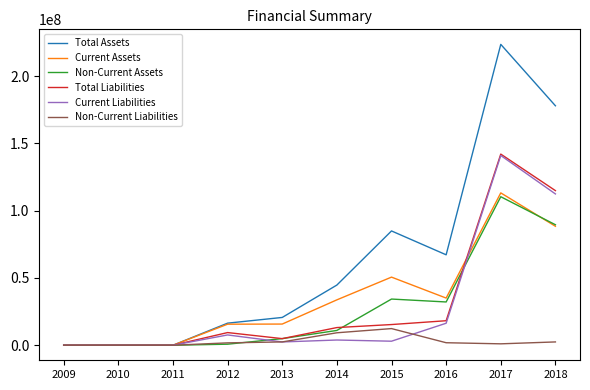

What is the sum of all Current Liabilities values?

286710301